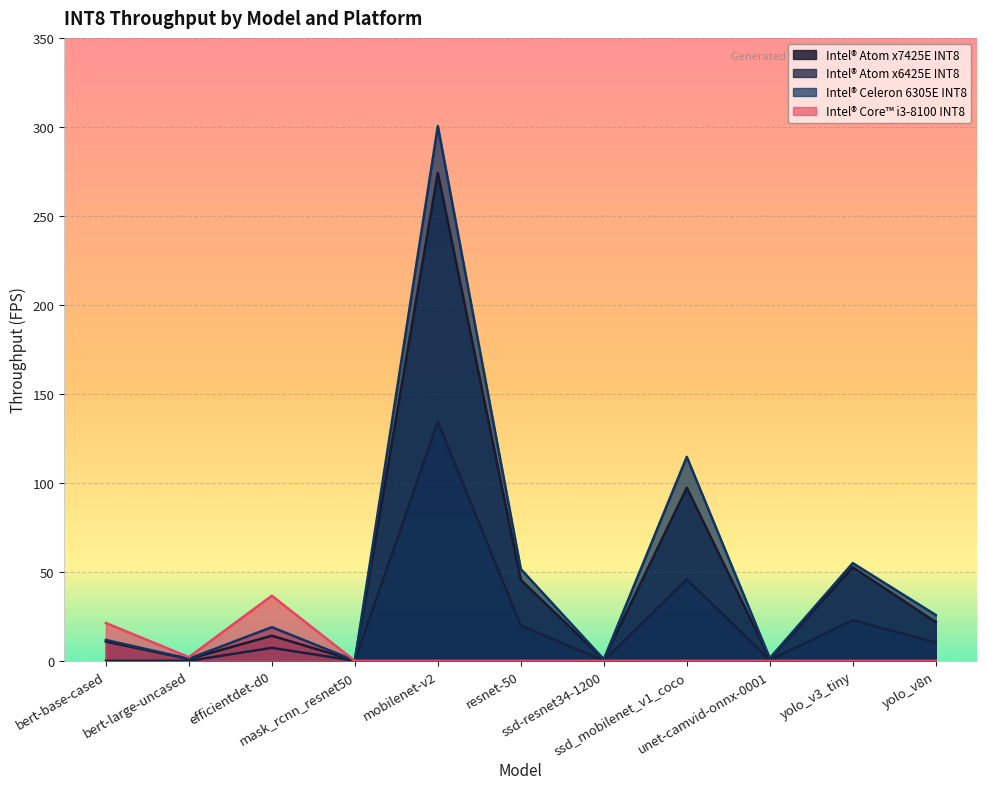

What is the sum of the Intel® Atom x6425E INT8 values at resnet-50 and yolo_v3_tiny?

42.7